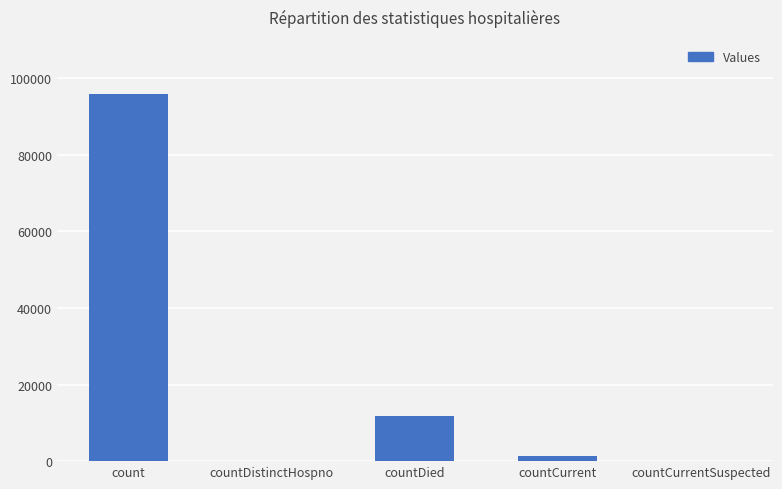

What is the change in value from count to countDistinctHospno?

-95904